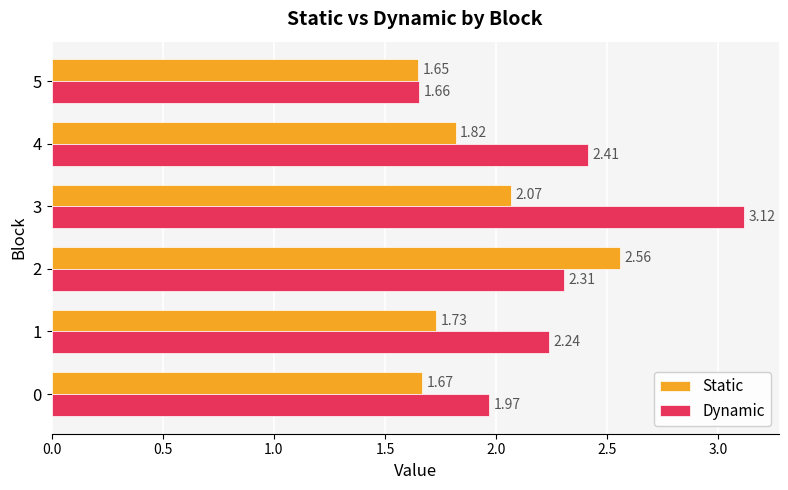

Which series has the widest spread of values?

Dynamic